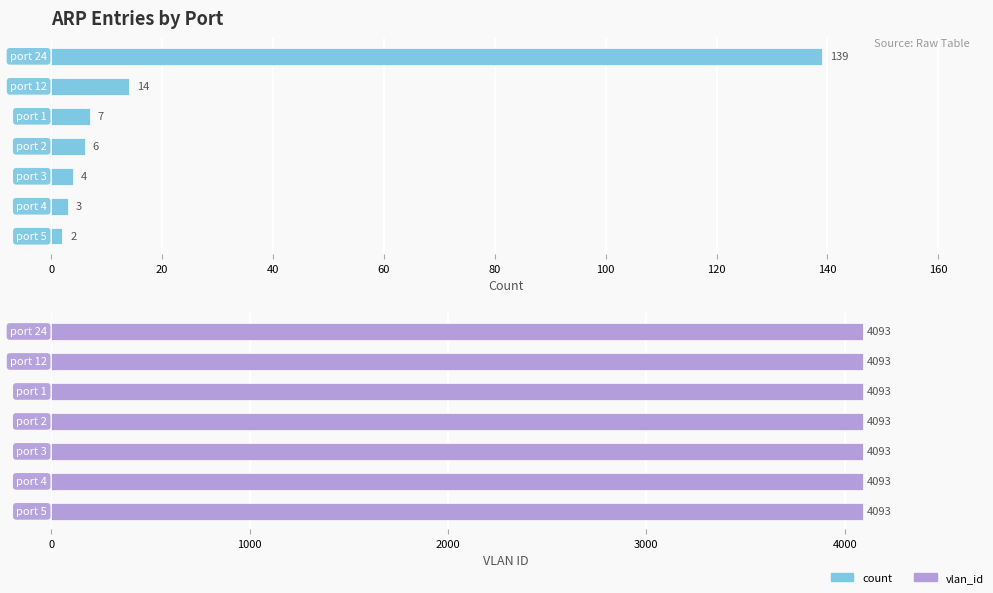

Are the bars grouped side by side (vs. stacked)?

Yes